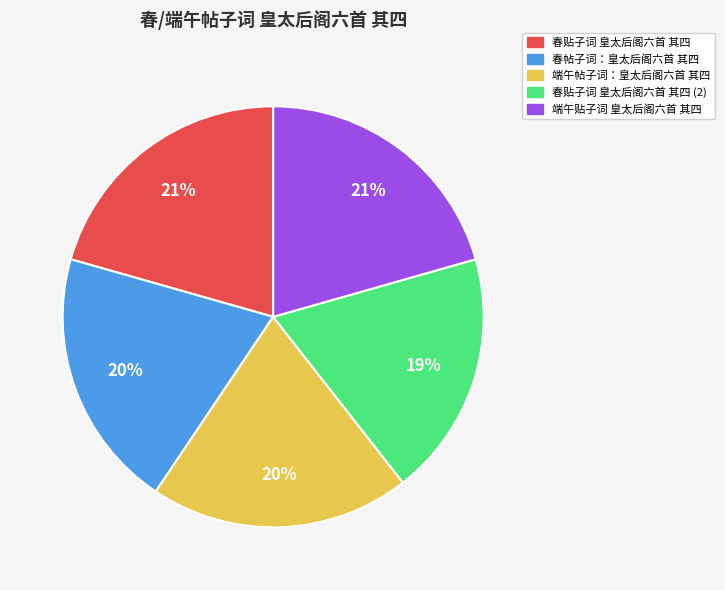

To the nearest percent, what is the difference between the largest and smallest slice percentages?

2%